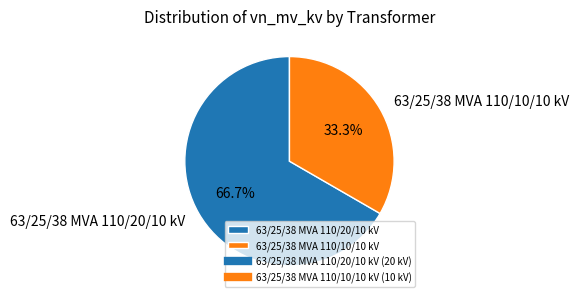

What is the smallest slice in the pie chart?

63/25/38 MVA 110/10/10 kV